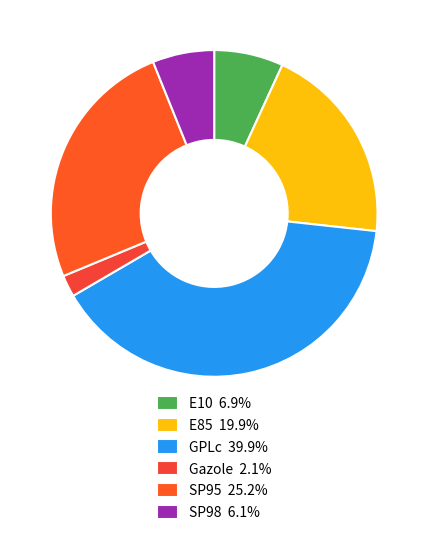

To the nearest percent, what is the combined percentage of SP98 and Gazole?

8%